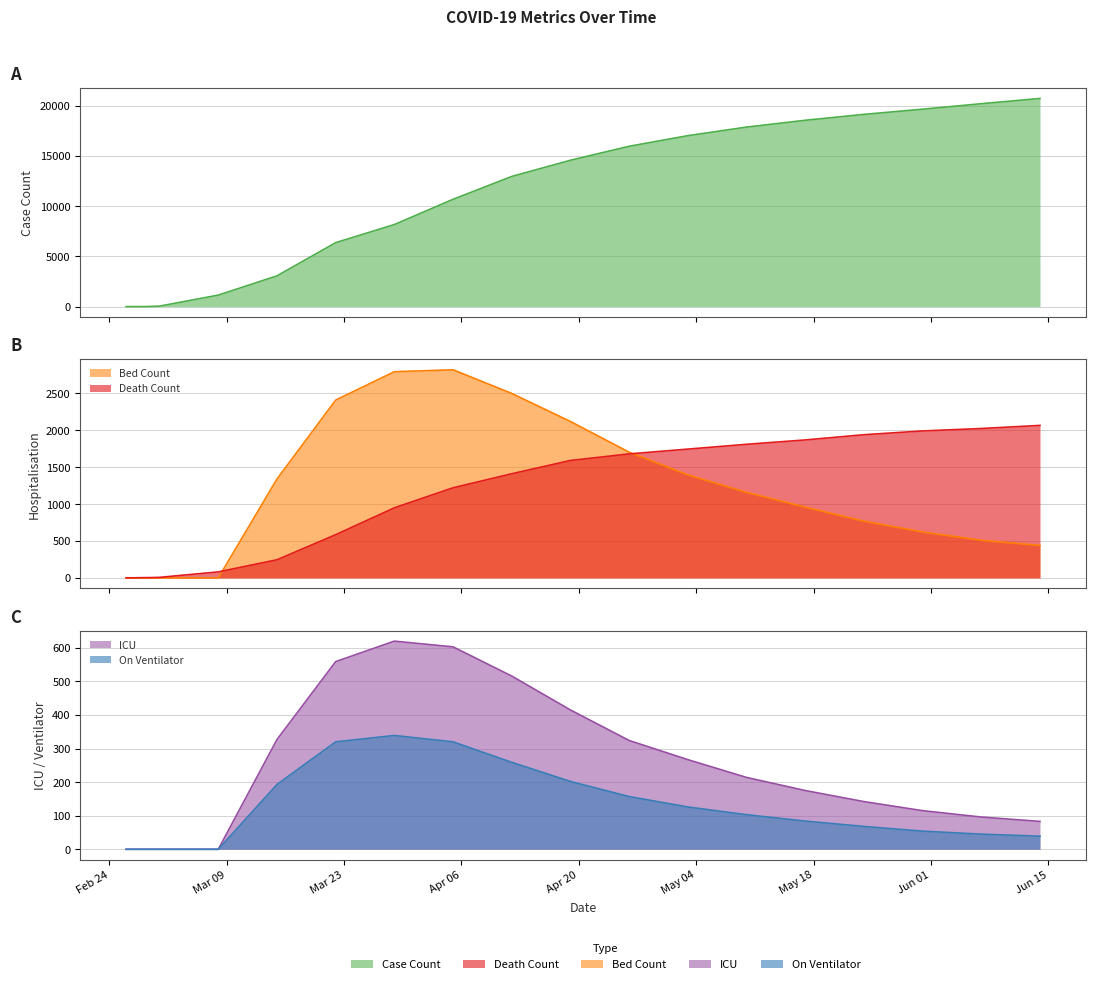

Between 2020-04-19 and 2020-06-07, which series saw the biggest shift?

Case Count